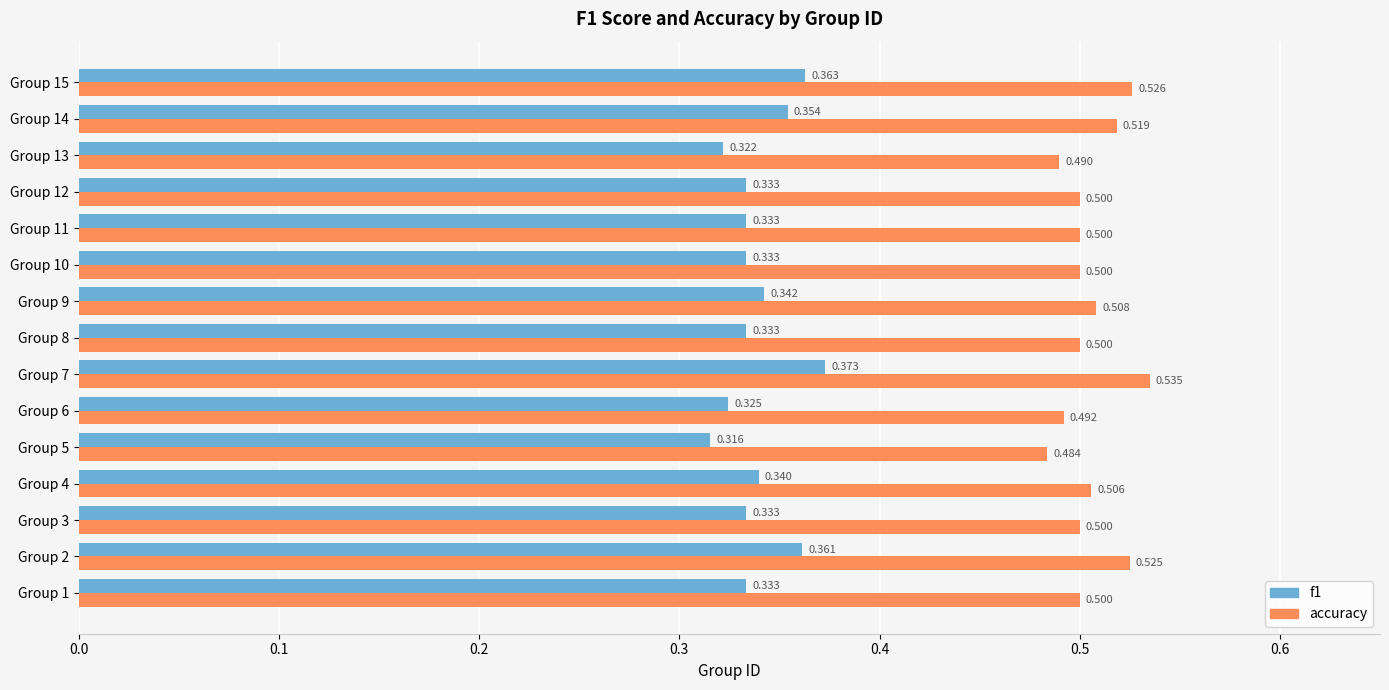

Rank the series by their average value, from highest to lowest.

accuracy, f1